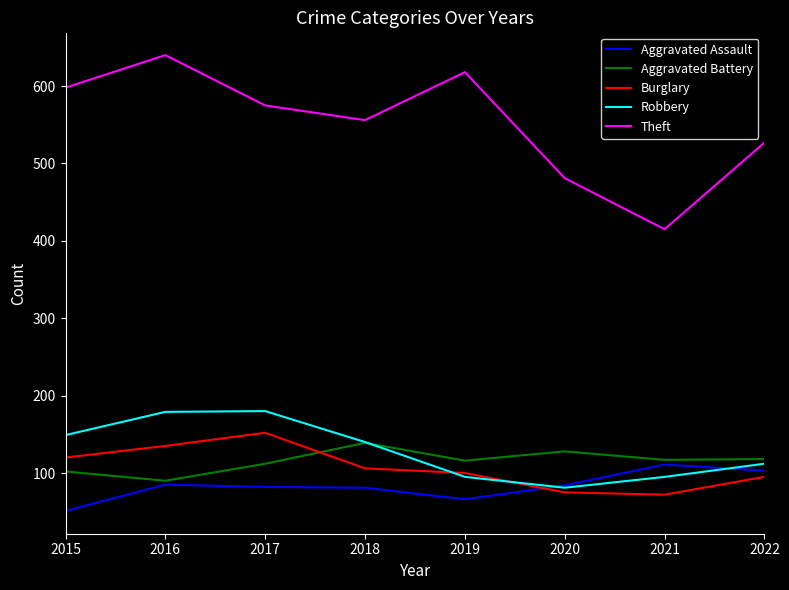

The Burglary series shows 95 at 2022. True or false?

True